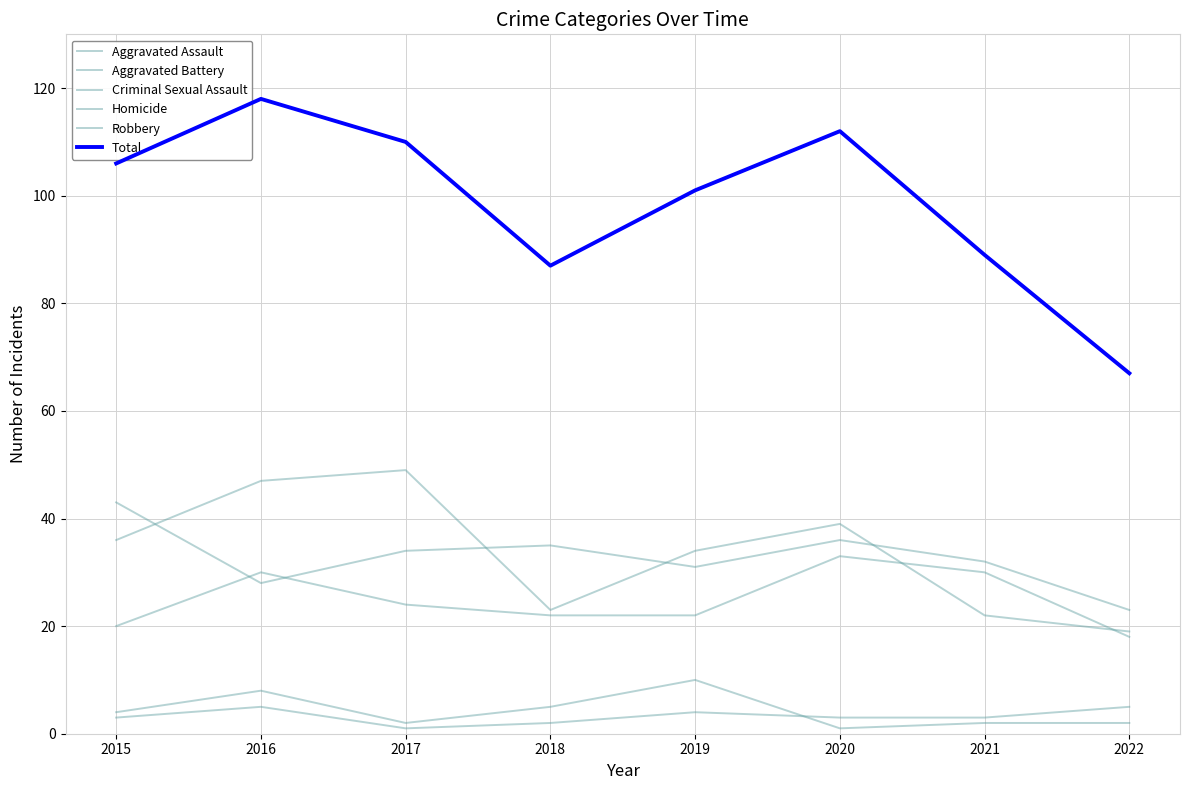

How many lines are shown in the chart?

6